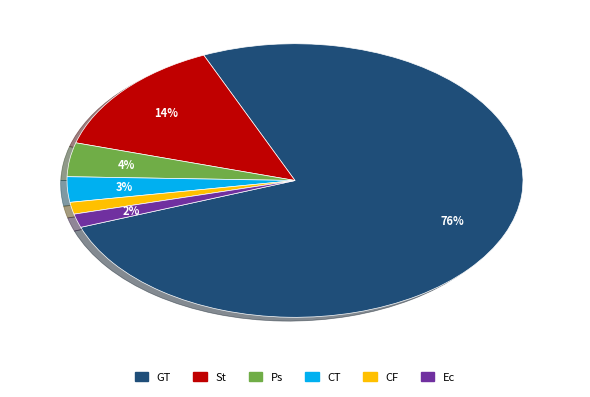

Count the number of slices in the pie.

6